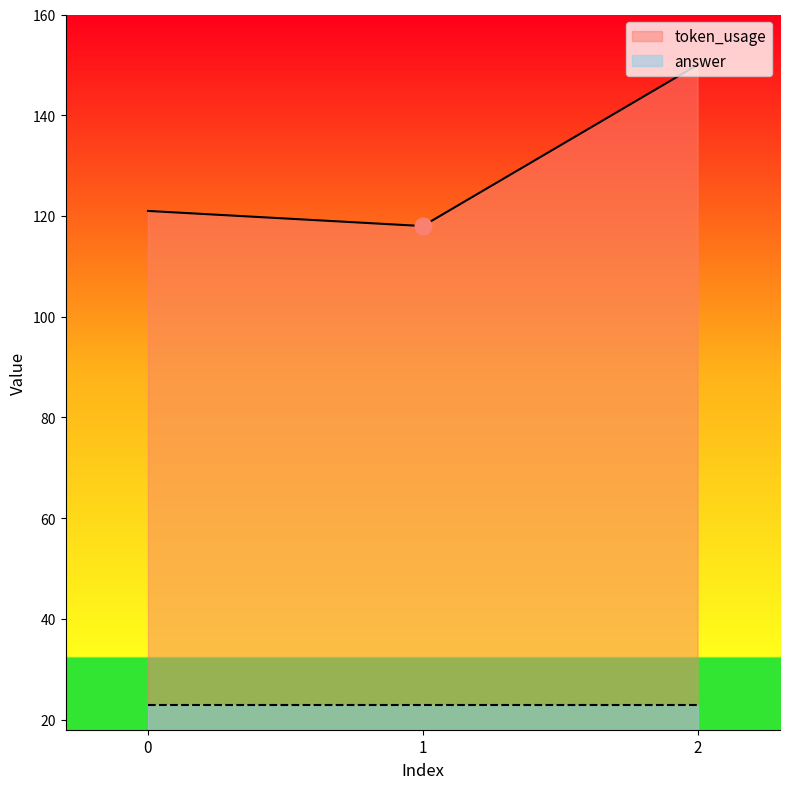

What is the sum of the values at 1 and 2?

268